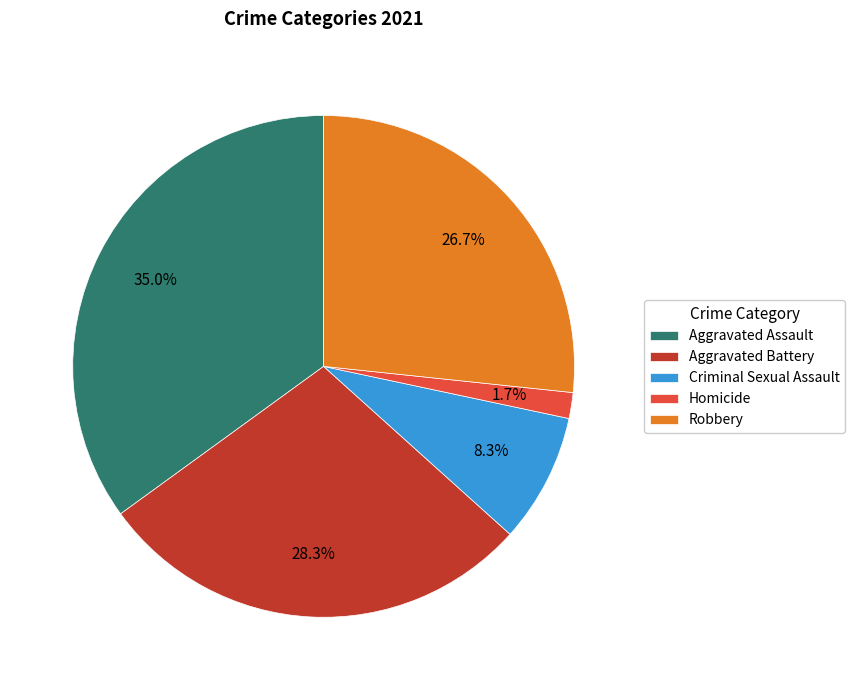

To the nearest percent, what is the average slice percentage?

20%